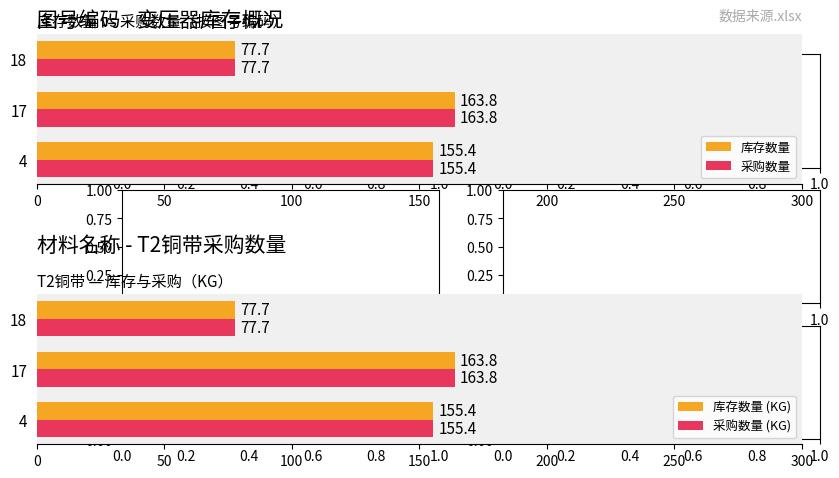

How many categories are shown in the chart?

3